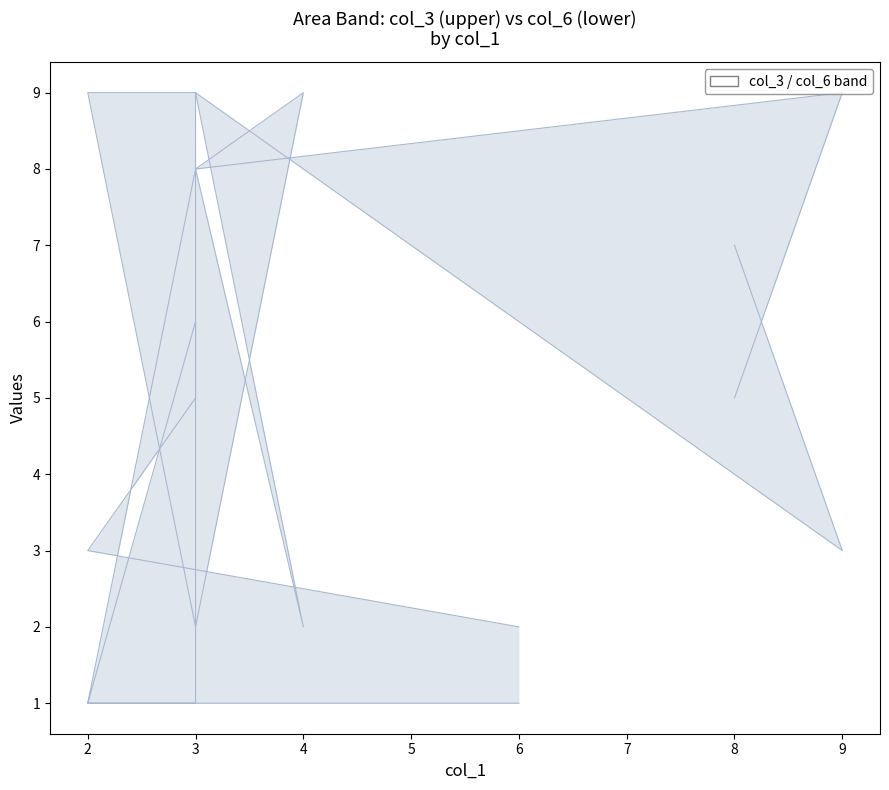

Which has a higher value, 3 or 8?

8